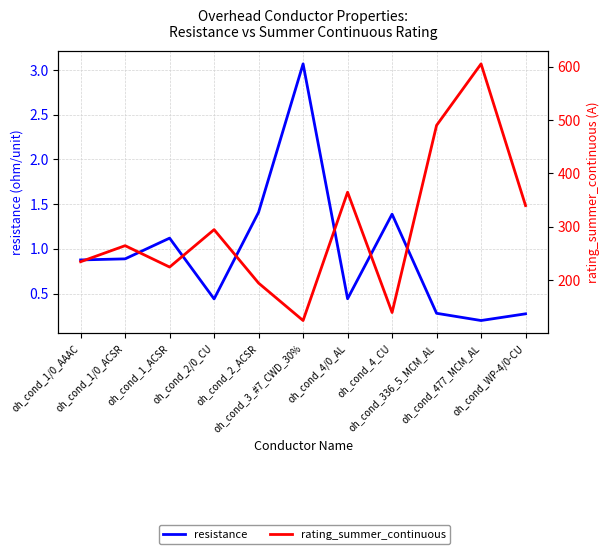

Which category has the lowest value in the resistance series?

oh_cond_477_MCM_AL